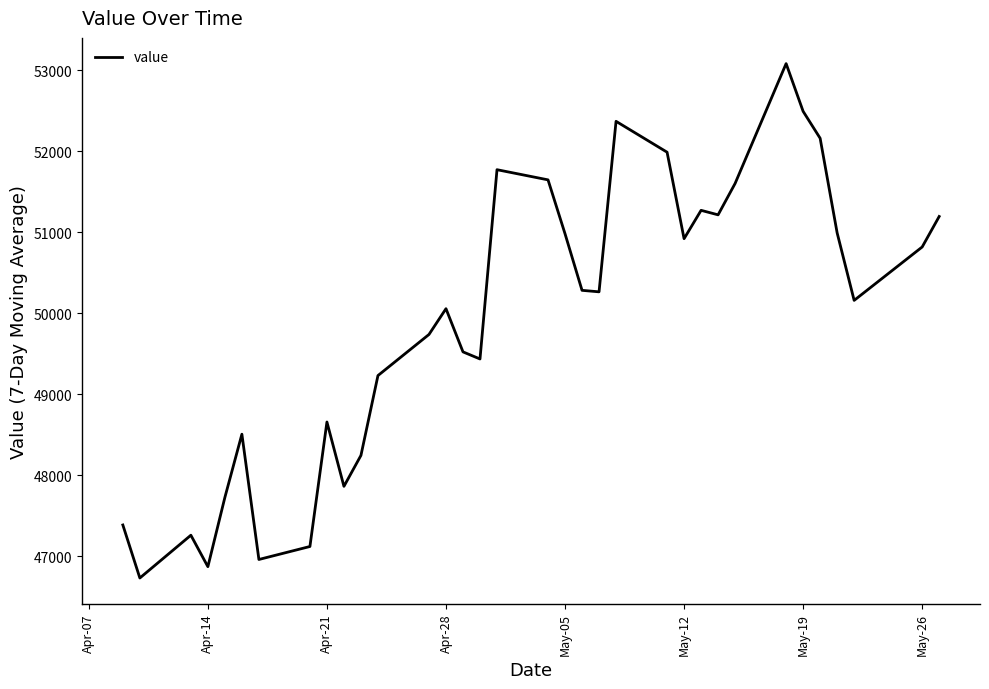

What is the greatest value displayed?

53082.4